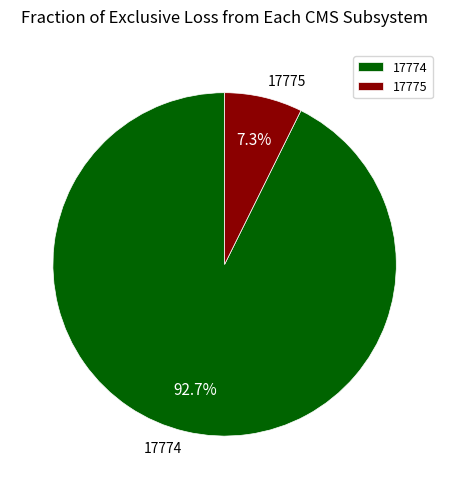

Is the sum of 17774 and 17775 greater than half?

Yes